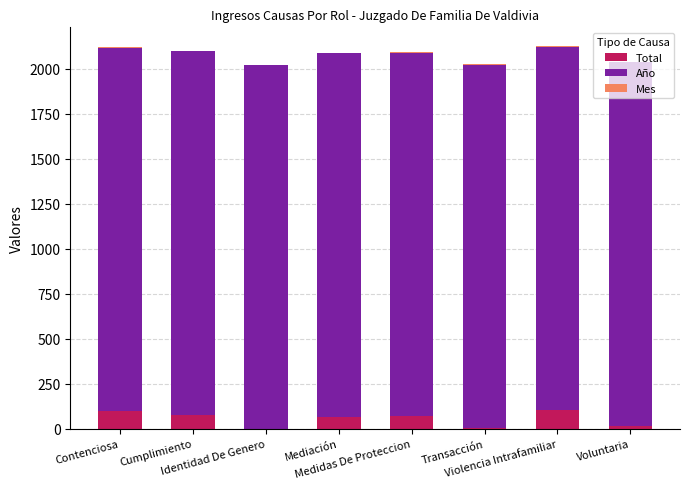

What is the highest value of the Total series?

102